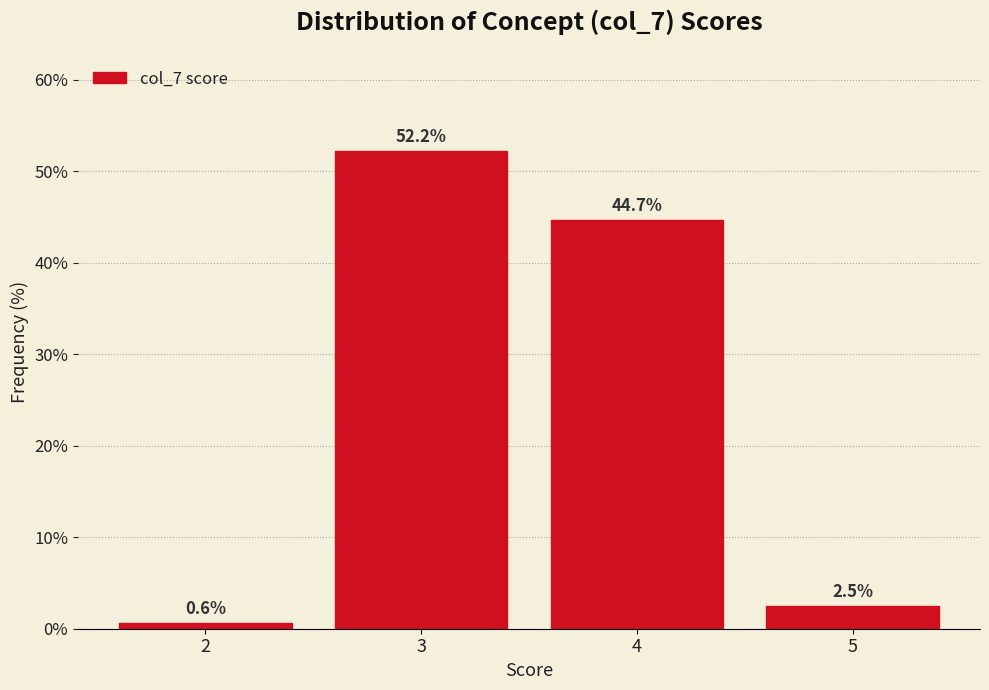

What is the height of the bar covering 3.5 to 4.5 on the x-axis?

44.7